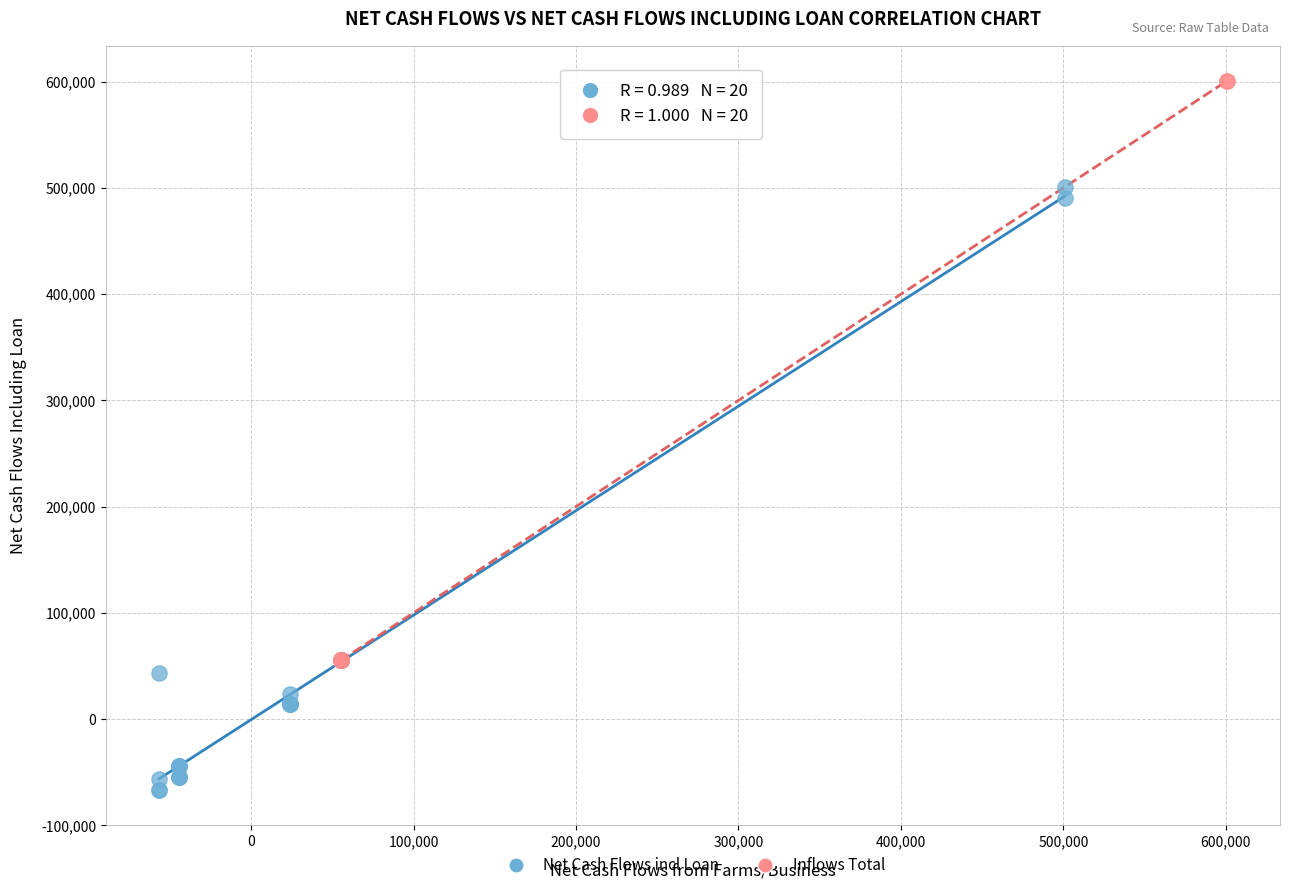

Which series contains the highest Y value?

Inflows Total